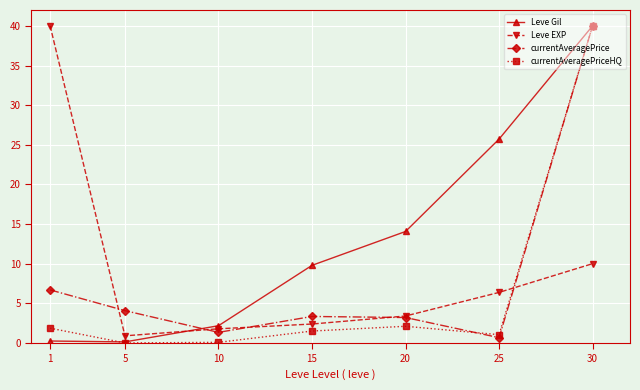

At which category is the sum across all series the highest?

30